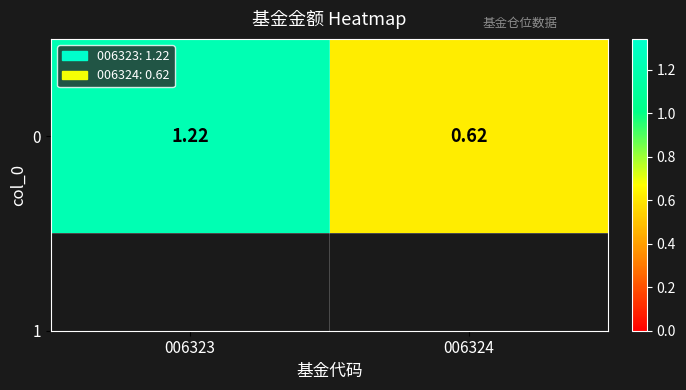

How many data points are less than 1?

1